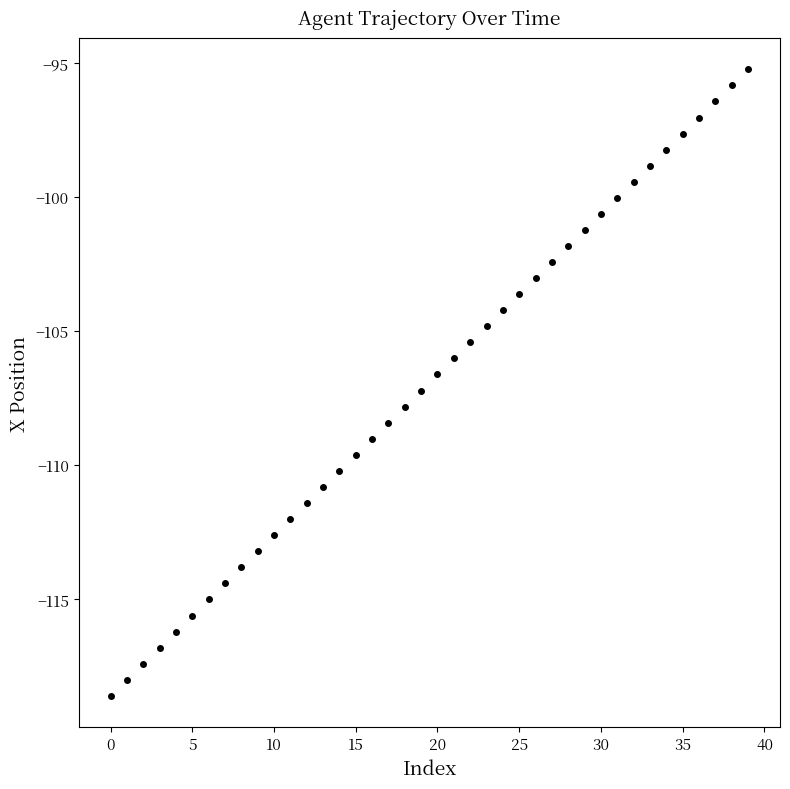

How many categories are shown in the chart?

40